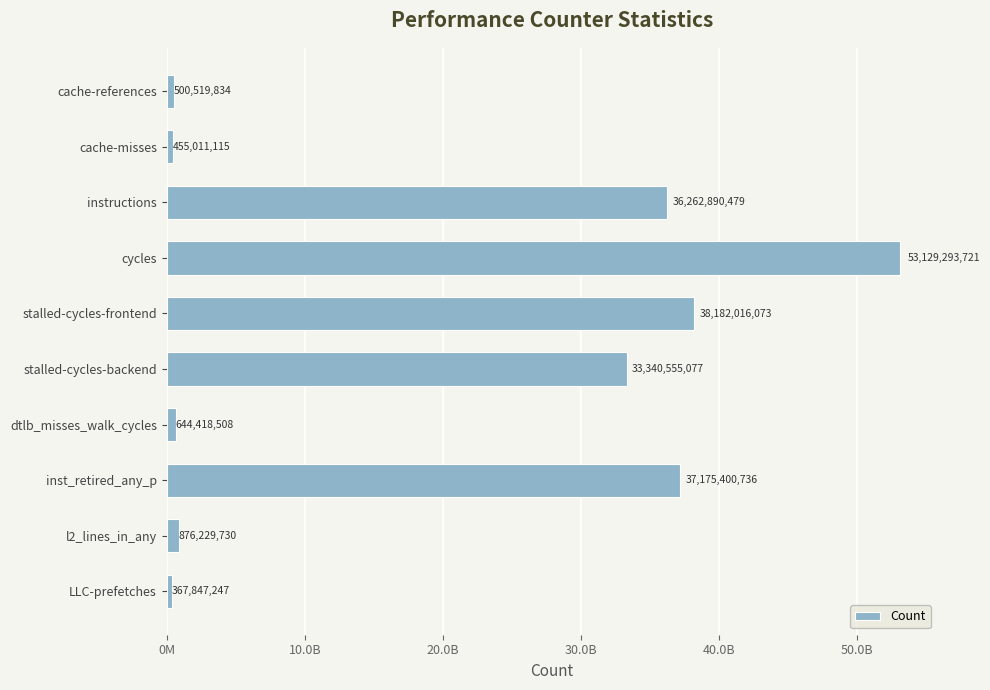

Are the bars horizontal?

Yes